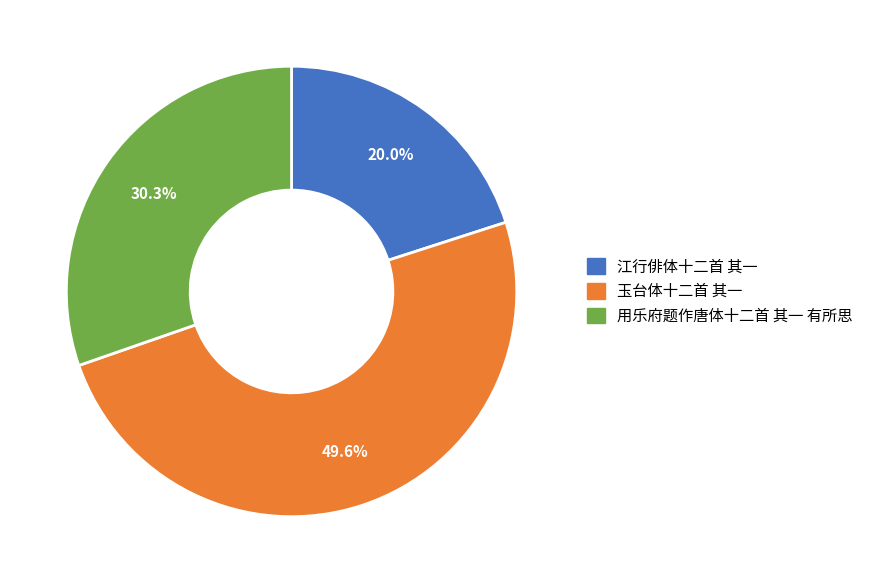

Is 江行俳体十二首 其一 the majority of the pie?

No